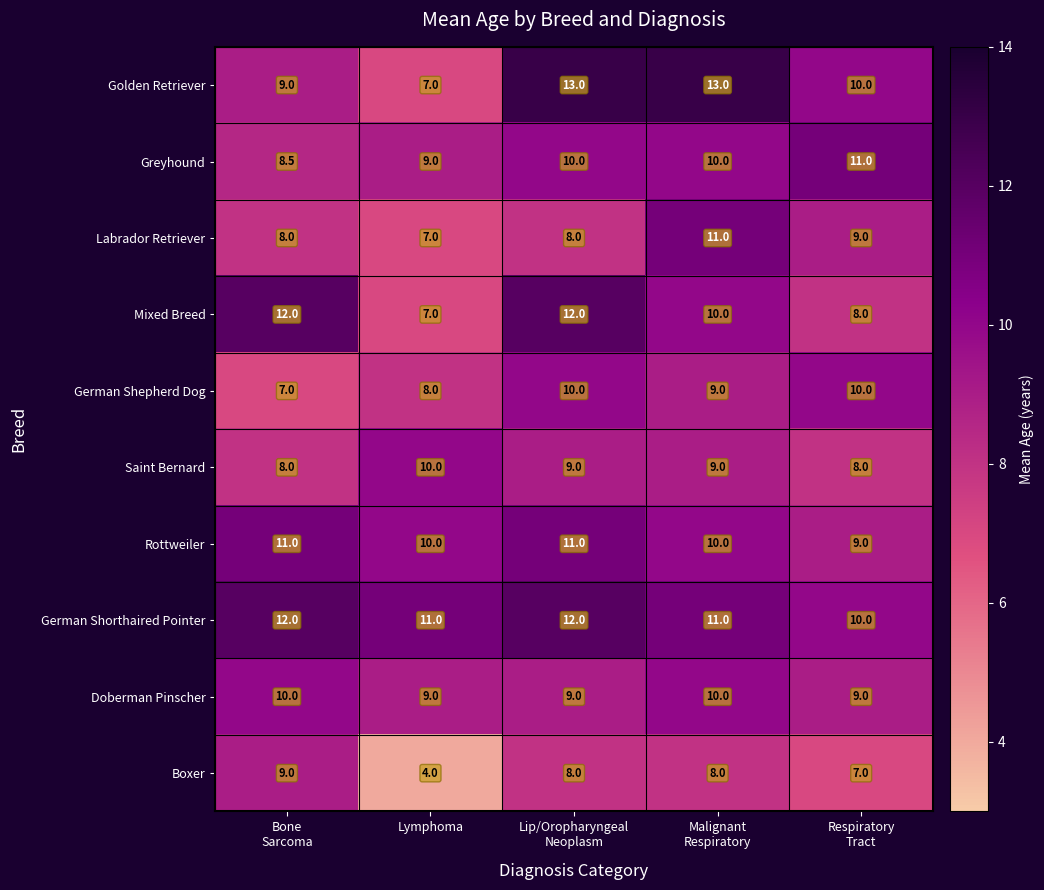

Which category has the lowest value across all series?

Lymphoma